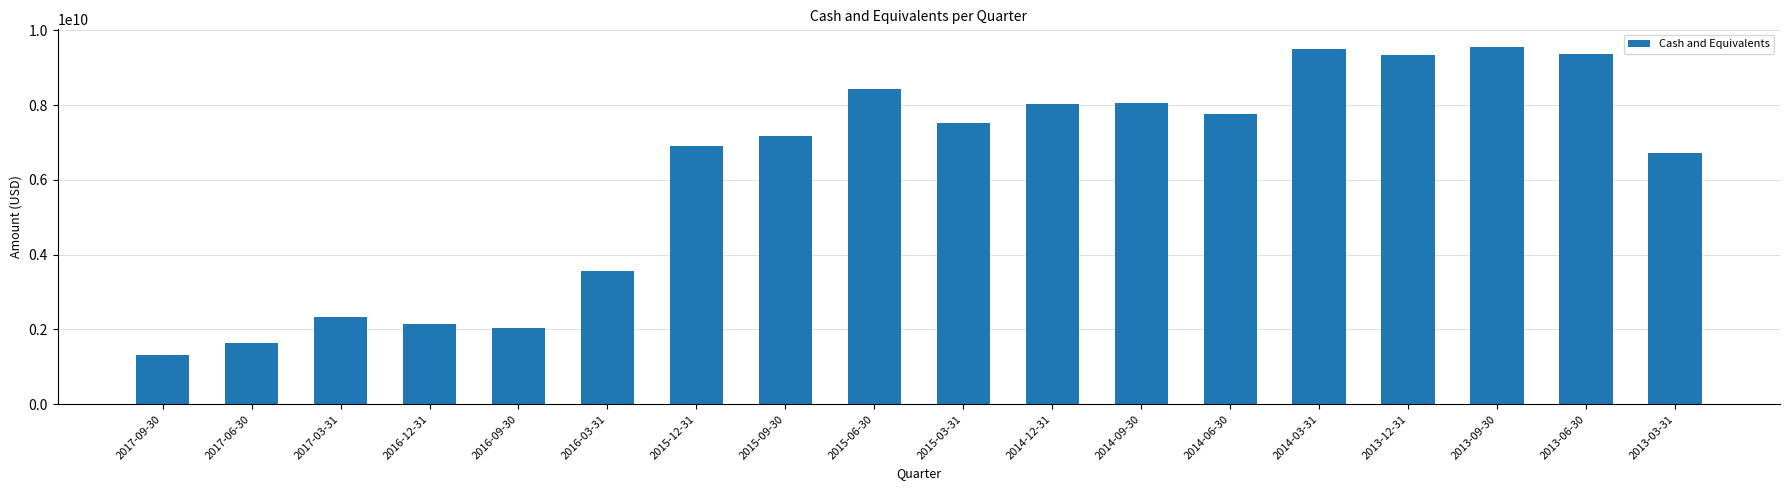

What is the difference between the maximum and second lowest values?

7897721000